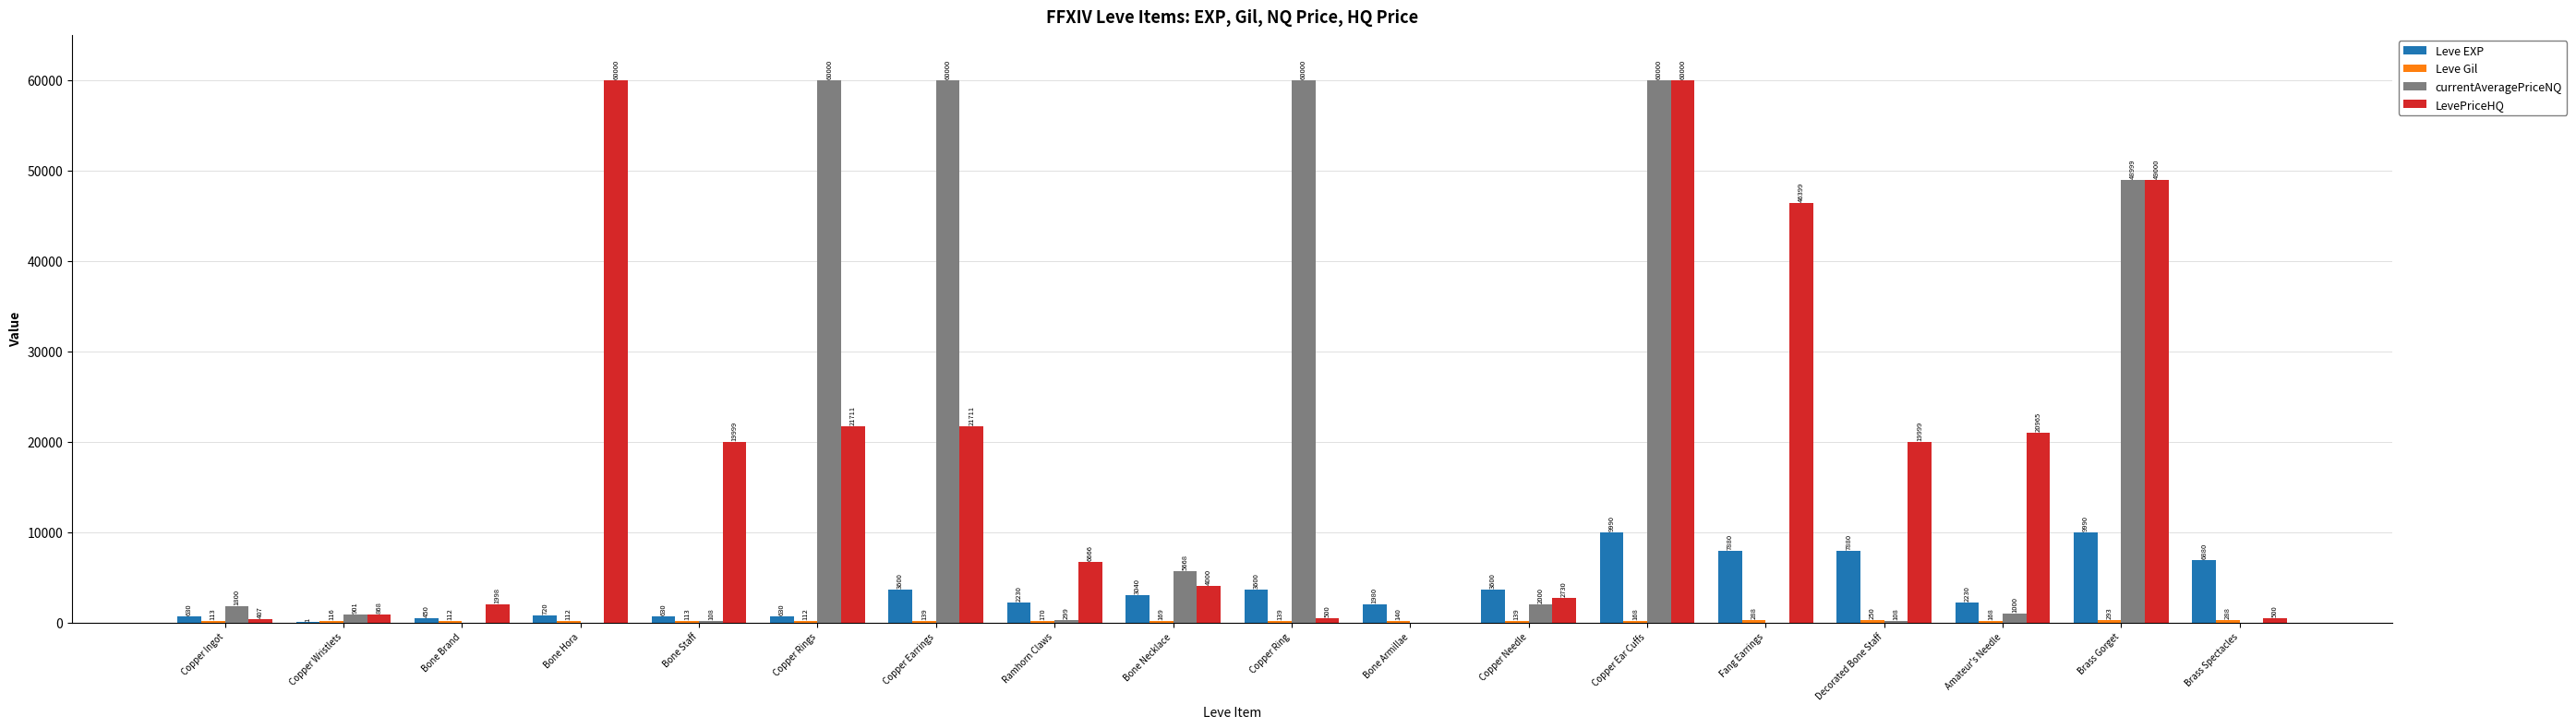

How many data points does each series have?

18